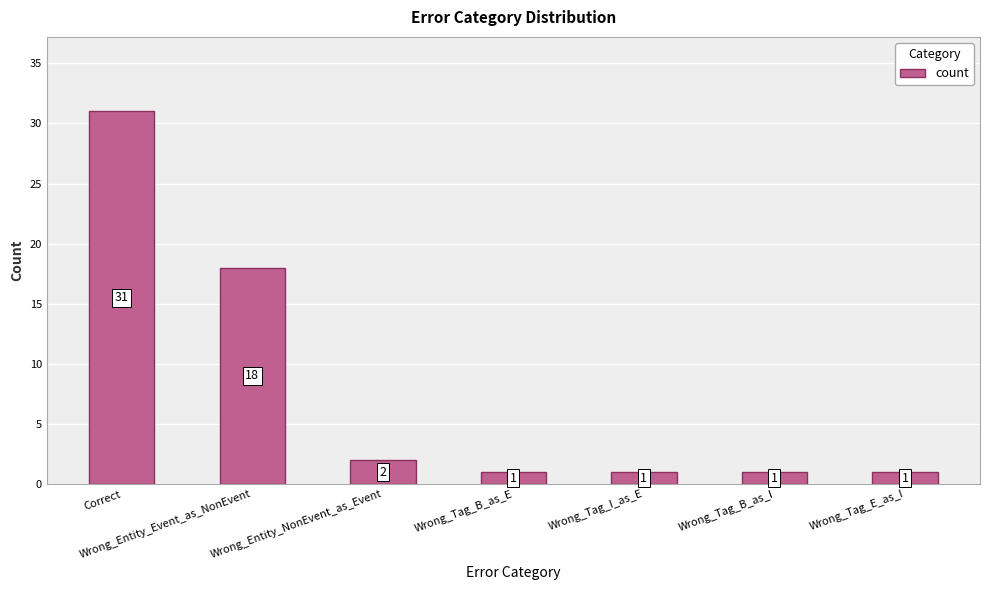

Reading right to left, transcribe all the data shown in this chart.

Wrong_Tag_E_as_I=1	Wrong_Tag_B_as_I=1	Wrong_Tag_I_as_E=1	Wrong_Tag_B_as_E=1	Wrong_Entity_NonEvent_as_Event=2	Wrong_Entity_Event_as_NonEvent=18	Correct=31